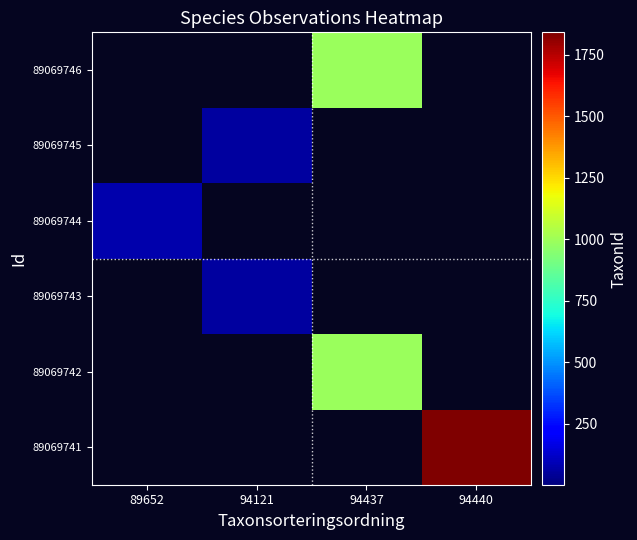

Rank the series at 94121 from lowest to highest value.

89069741, 89069742, 89069744, 89069746, 89069743, 89069745